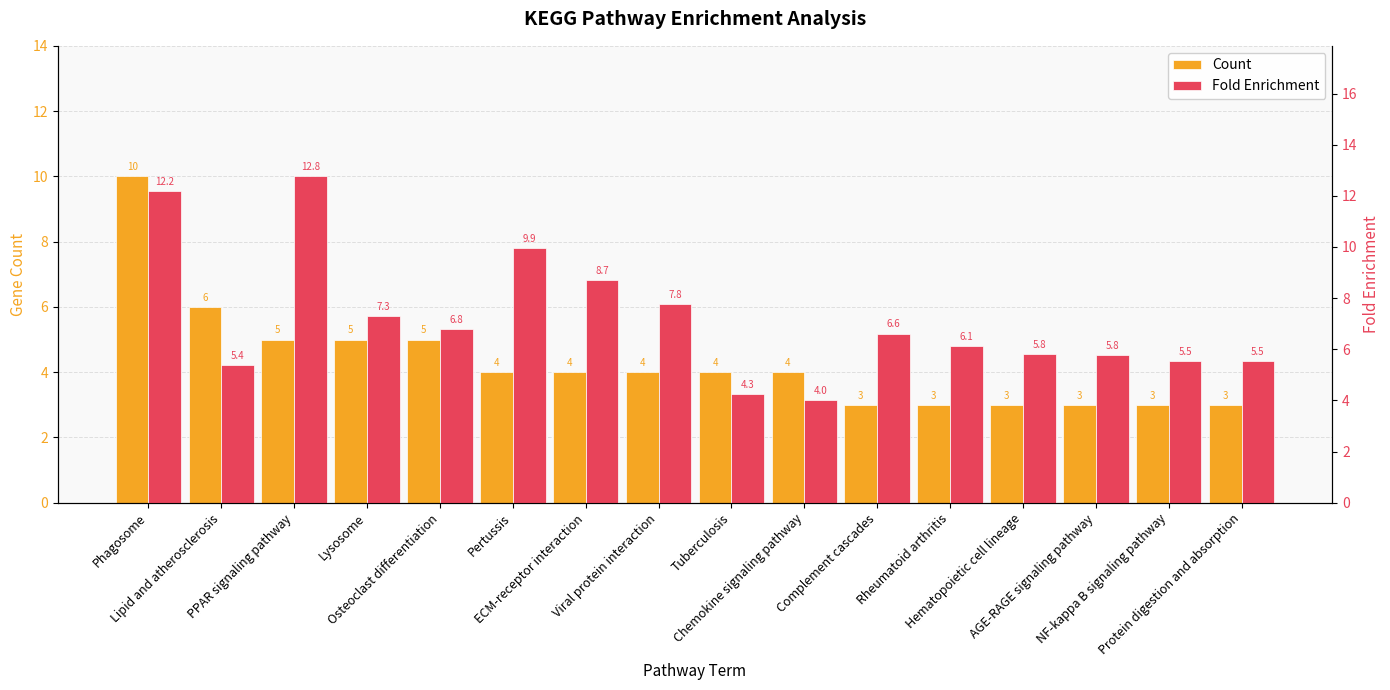

How many bars are there in total?

32